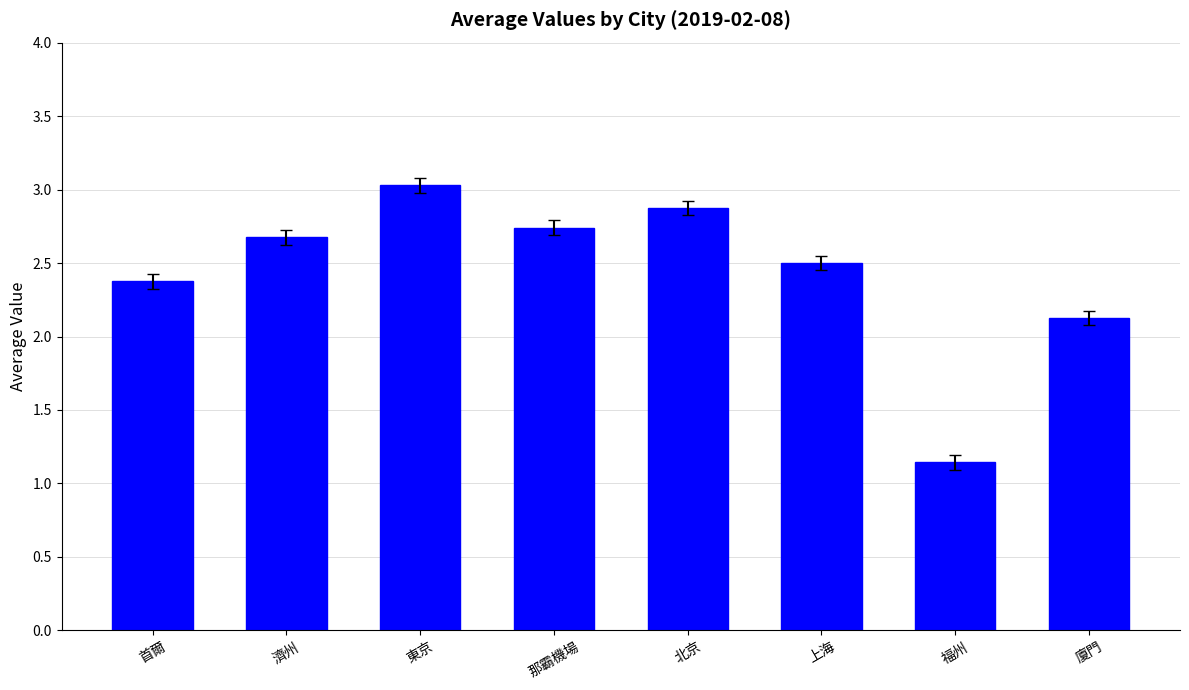

What is the average value?

2.4